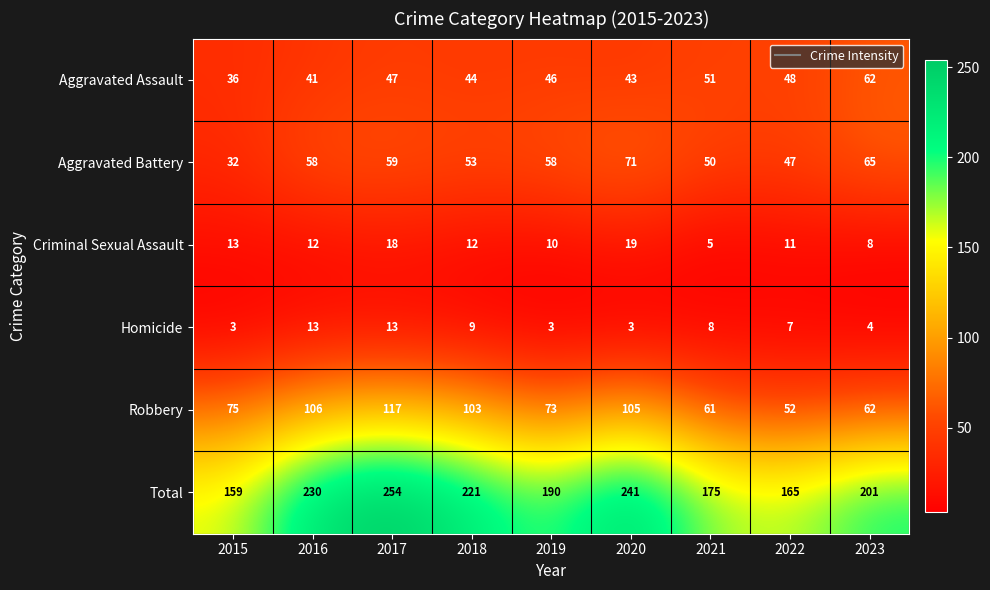

Which series has the largest total across all categories?

Total